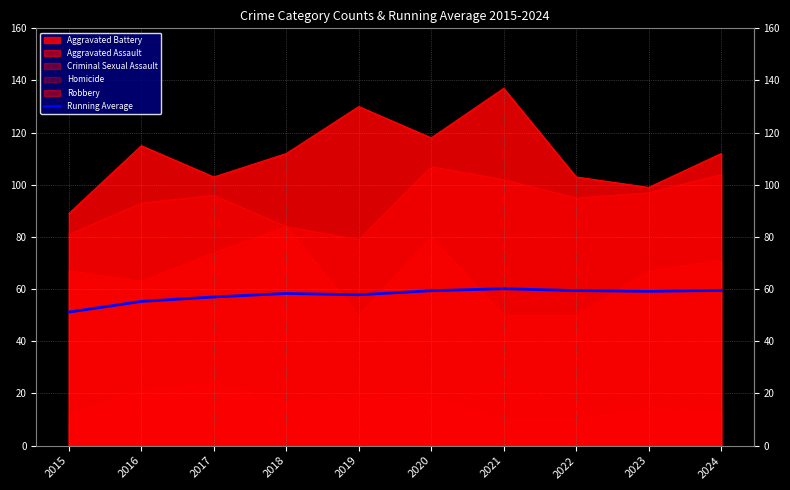

Rank the categories by value from lowest to highest.

2015, 2016, 2017, 2019, 2018, 2023, 2020, 2022, 2024, 2021